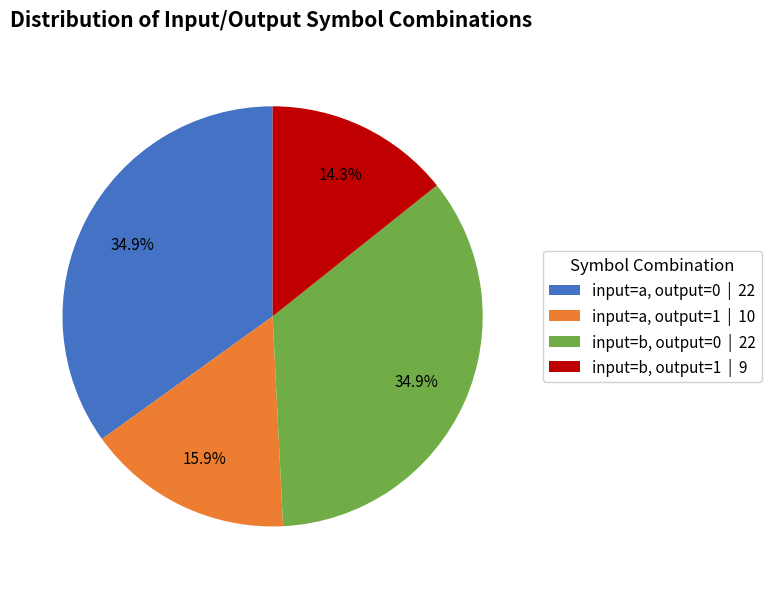

What percentage is the input=a, output=0 slice, to the nearest percent?

35%